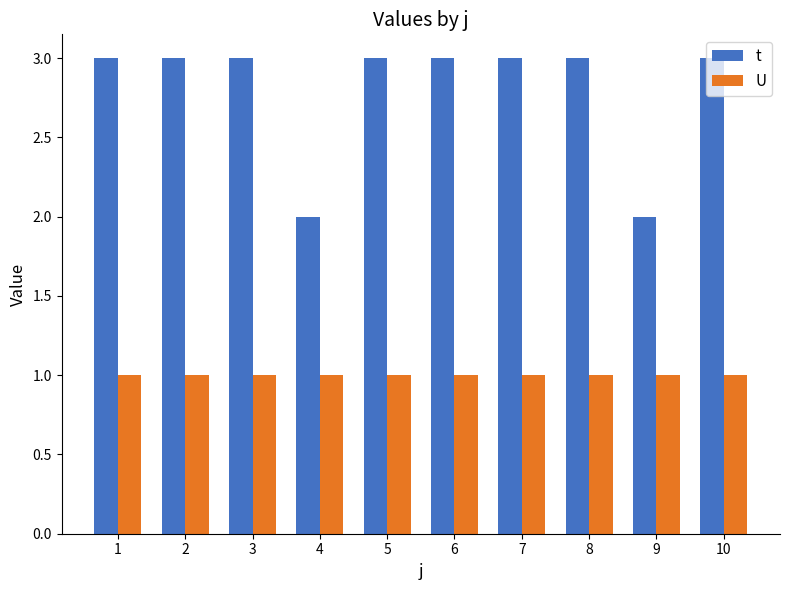

Reading left to right, extract all data points from this chart.

t: 1=3	2=3	3=3	4=2	5=3	6=3	7=3	8=3	9=2	10=3
U: 1=1	2=1	3=1	4=1	5=1	6=1	7=1	8=1	9=1	10=1